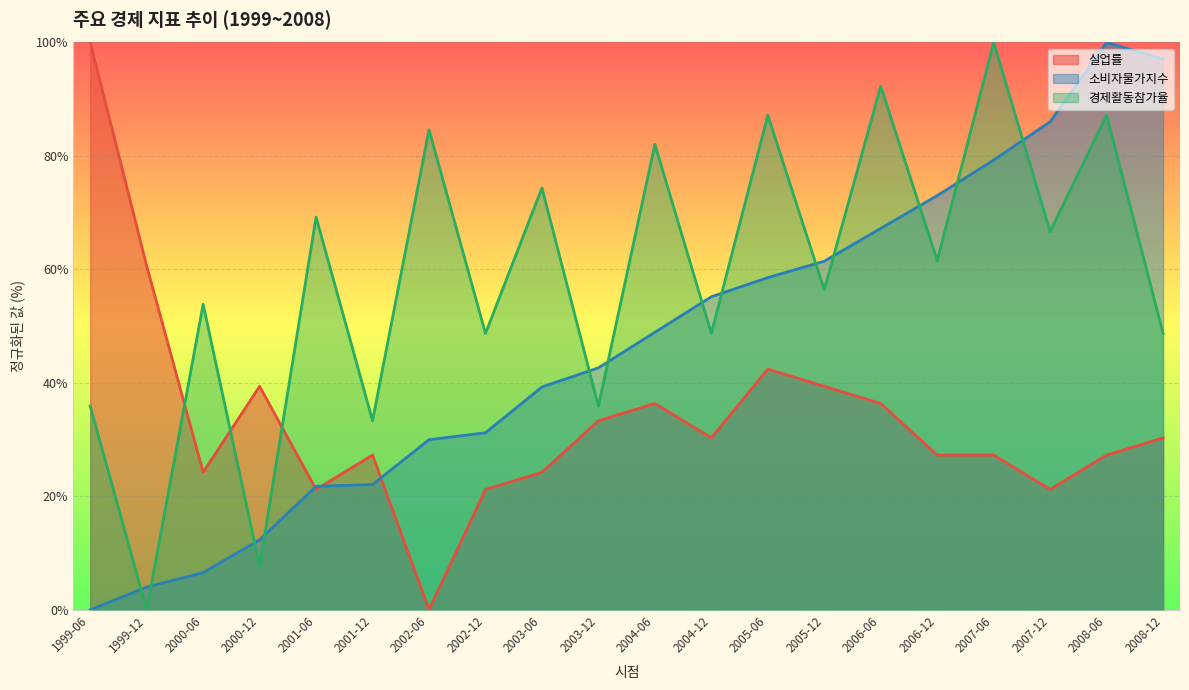

Reading right to left, what are all the values shown in this chart?

실업률: 30.3	27.3	21.2	27.3	27.3	36.4	39.4	42.4	30.3	36.4	33.3	24.2	21.2	0.0	27.3	21.2	39.4	24.2	60.6	100.0
소비자물가지수: 97.1	100.0	86.0	79.3	73.0	67.2	61.4	58.6	55.2	48.9	42.7	39.3	31.2	30.0	22.1	21.8	12.3	6.6	4.0	0.0
경제활동참가율: 48.7	87.2	66.7	100.0	61.5	92.3	56.4	87.2	48.7	82.1	35.9	74.4	48.7	84.6	33.3	69.2	7.7	53.8	0.0	35.9